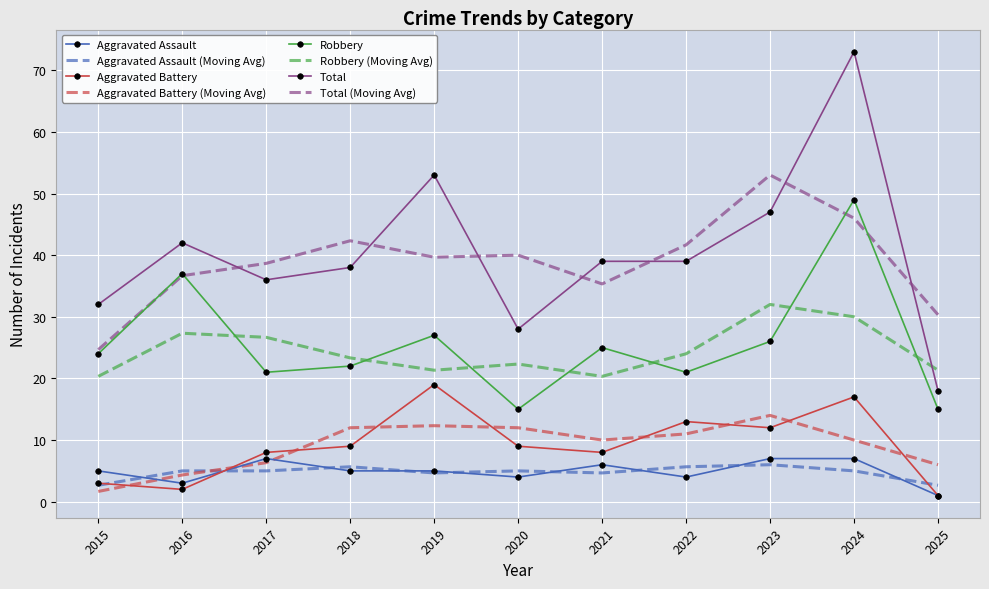

At which category does Robbery reach its first local peak?

2016